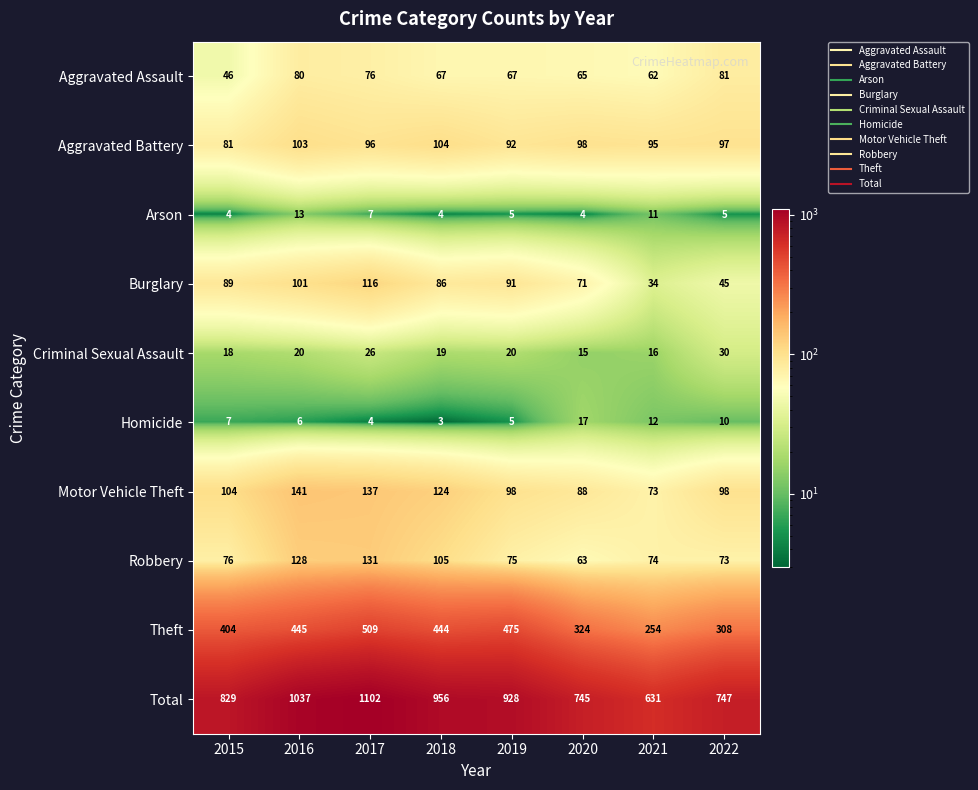

The value of Criminal Sexual Assault at 2020 is 15. True or false?

True